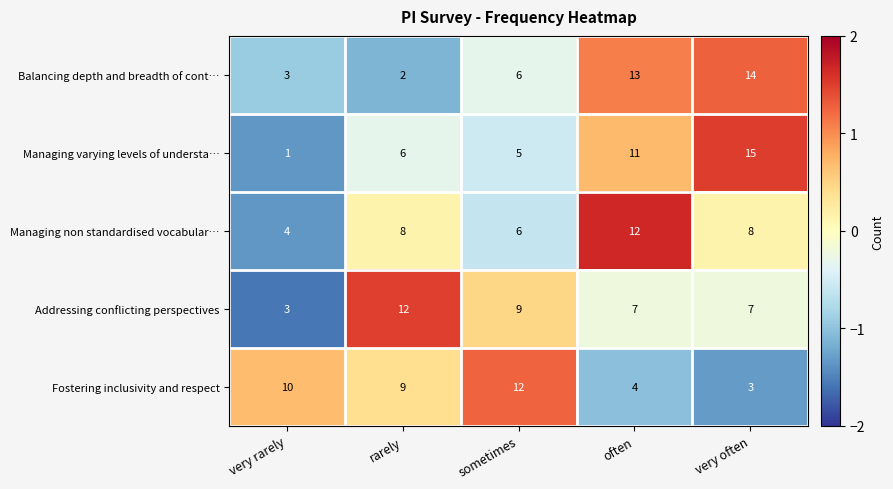

How many distinct data groups are displayed?

5